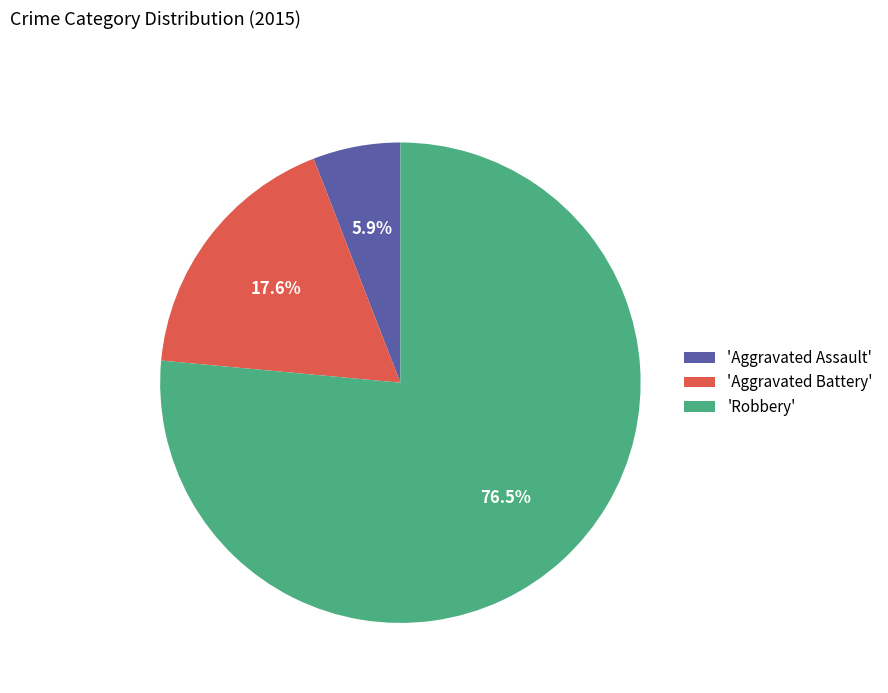

How much of the chart is everything except 'Aggravated Battery'?

82.4%